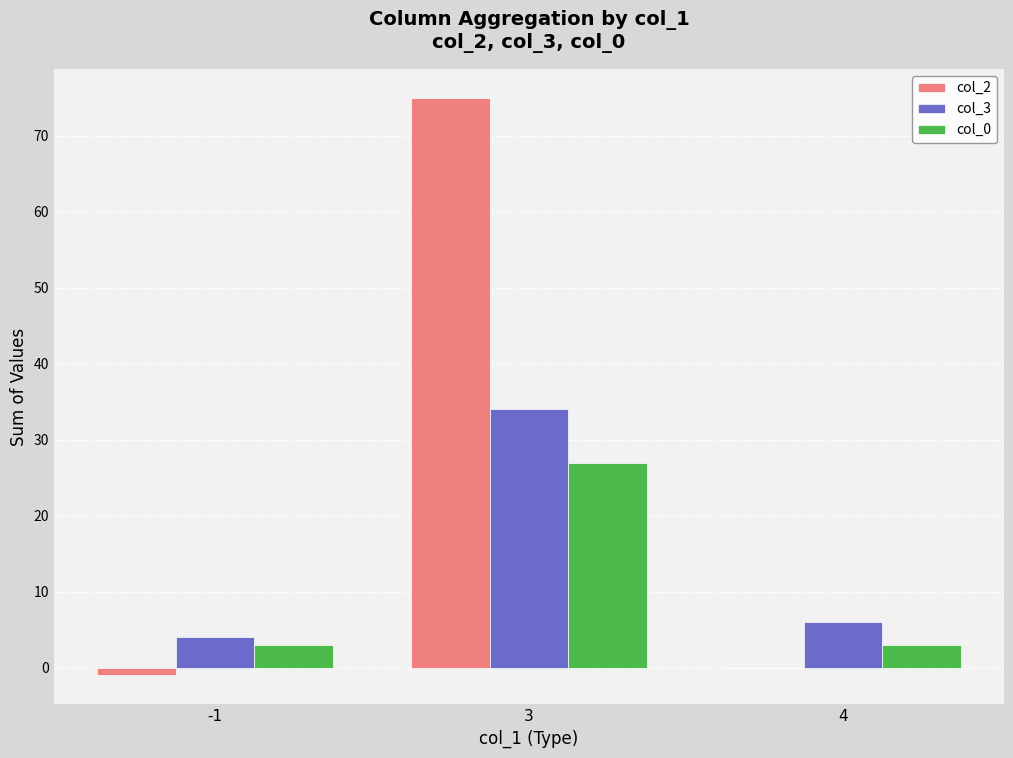

What is the total value across all series at 3?

136